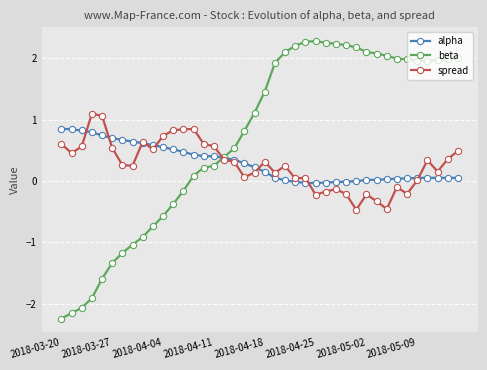

What is the maximum value shown in the chart?

2.3